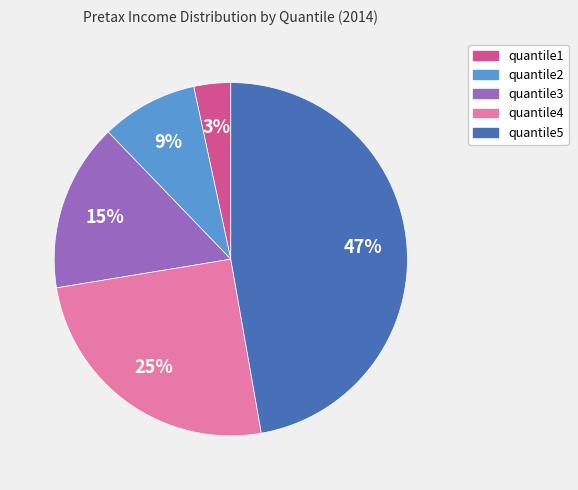

Rank the categories by value from highest to lowest.

quantile5, quantile4, quantile3, quantile2, quantile1